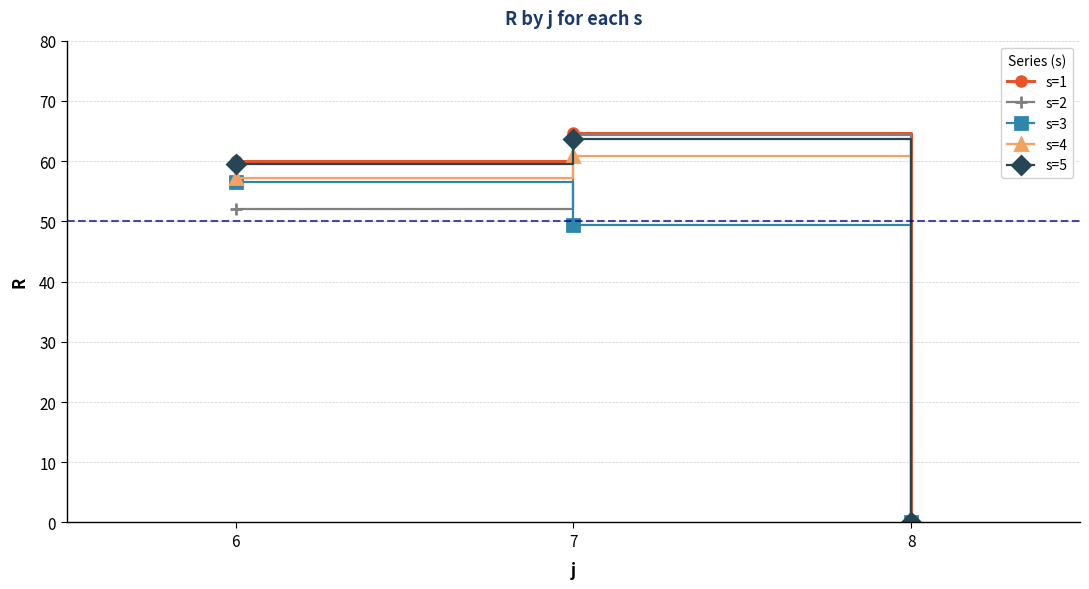

Where does the s=5 series first go above 59?

6